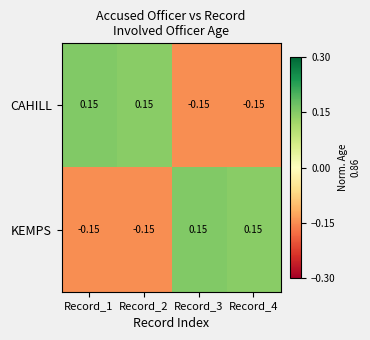

Is the value of KEMPS at Record_3 greater than the value of CAHILL at Record_4?

Yes